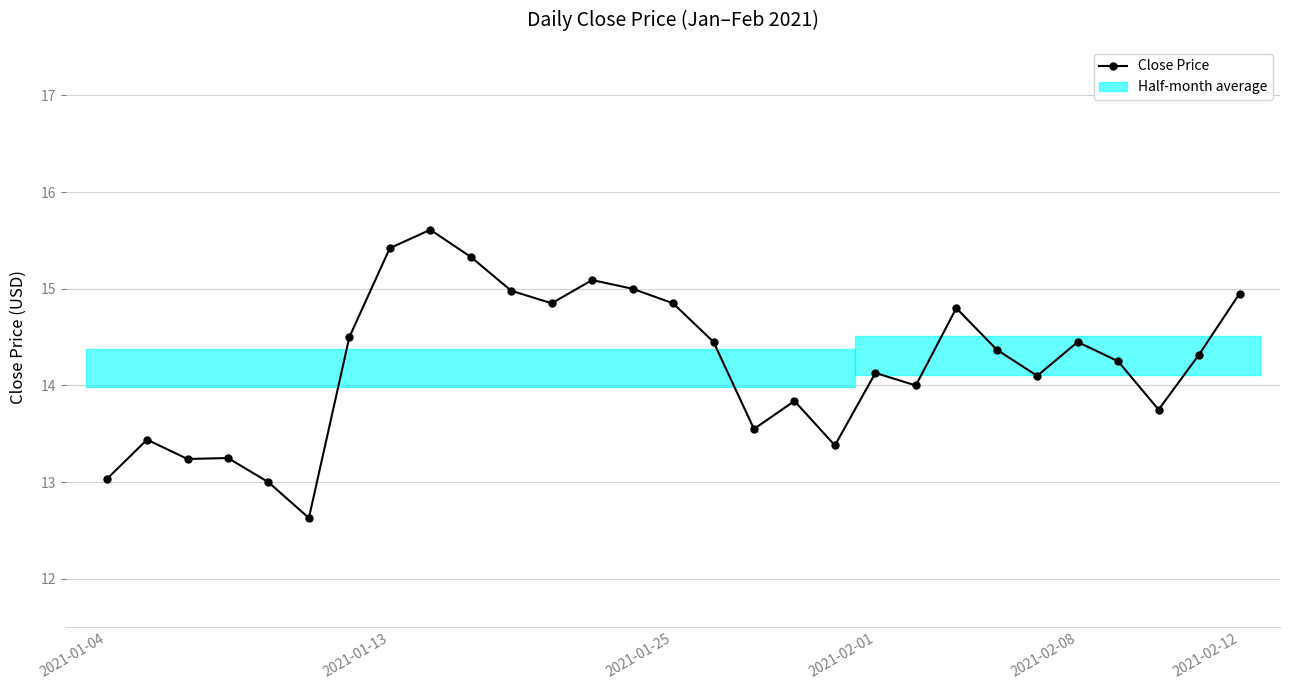

Rank the categories by value from highest to lowest.

8, 7, 9, 12, 13, 10, 28, 11, 14, 21, 6, 15, 24, 22, 27, 25, 19, 23, 20, 17, 26, 16, 2021-01-13, 18, 2021-02-01, 2021-01-25, 2021-01-04, 2021-02-08, 2021-02-12